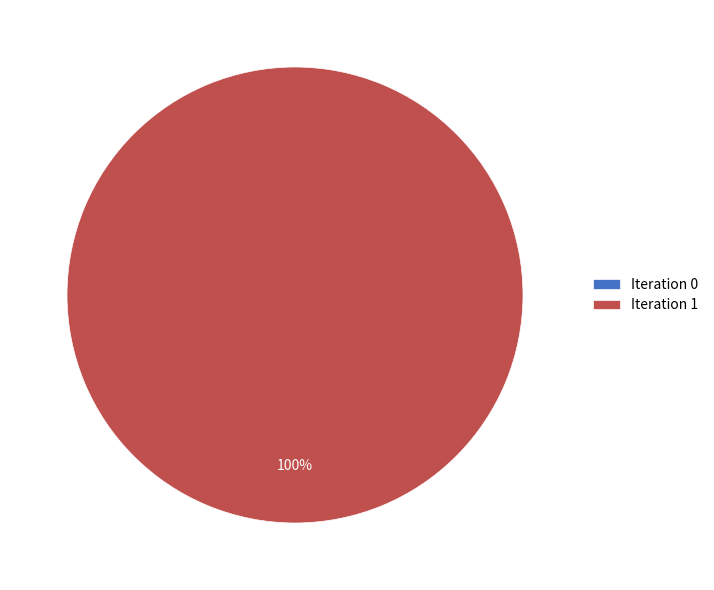

To the nearest percent, what is the combined percentage of 0 and 1?

100%